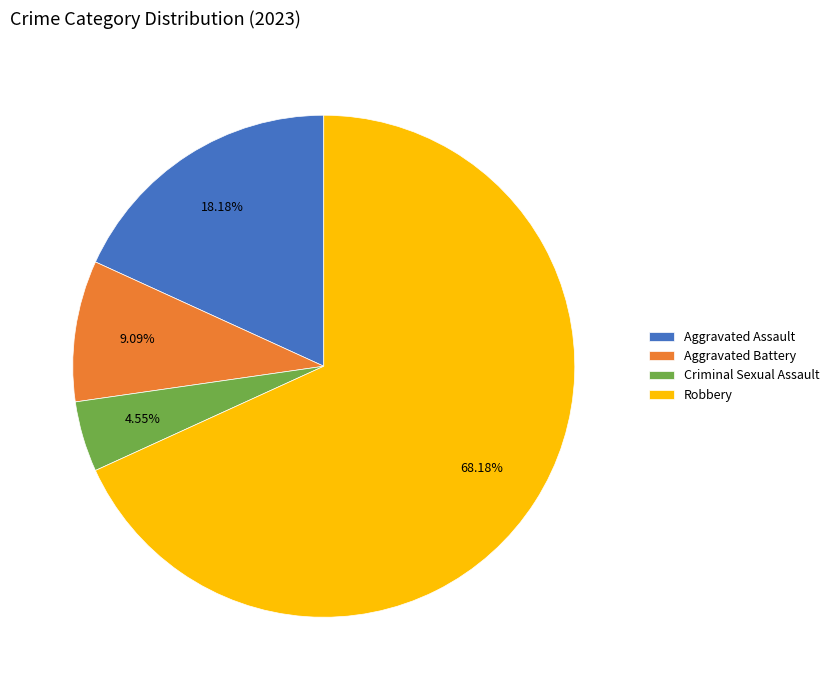

Count the number of slices in the pie.

4